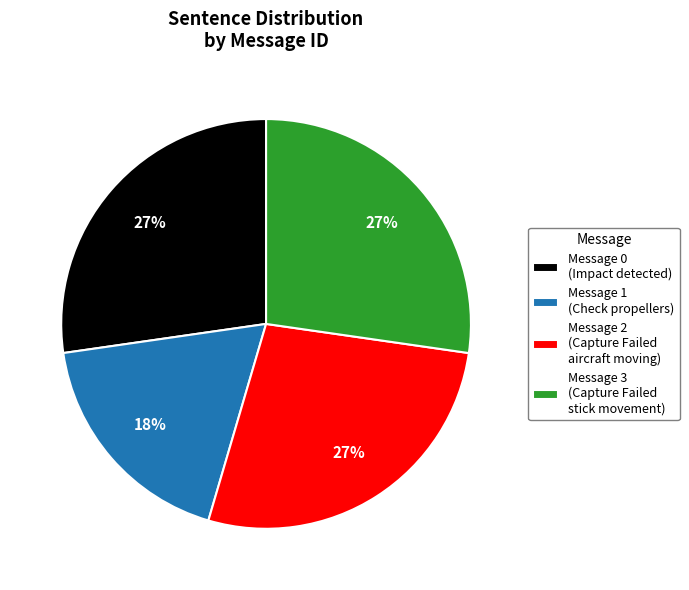

To the nearest percent, what is the average slice percentage?

25%